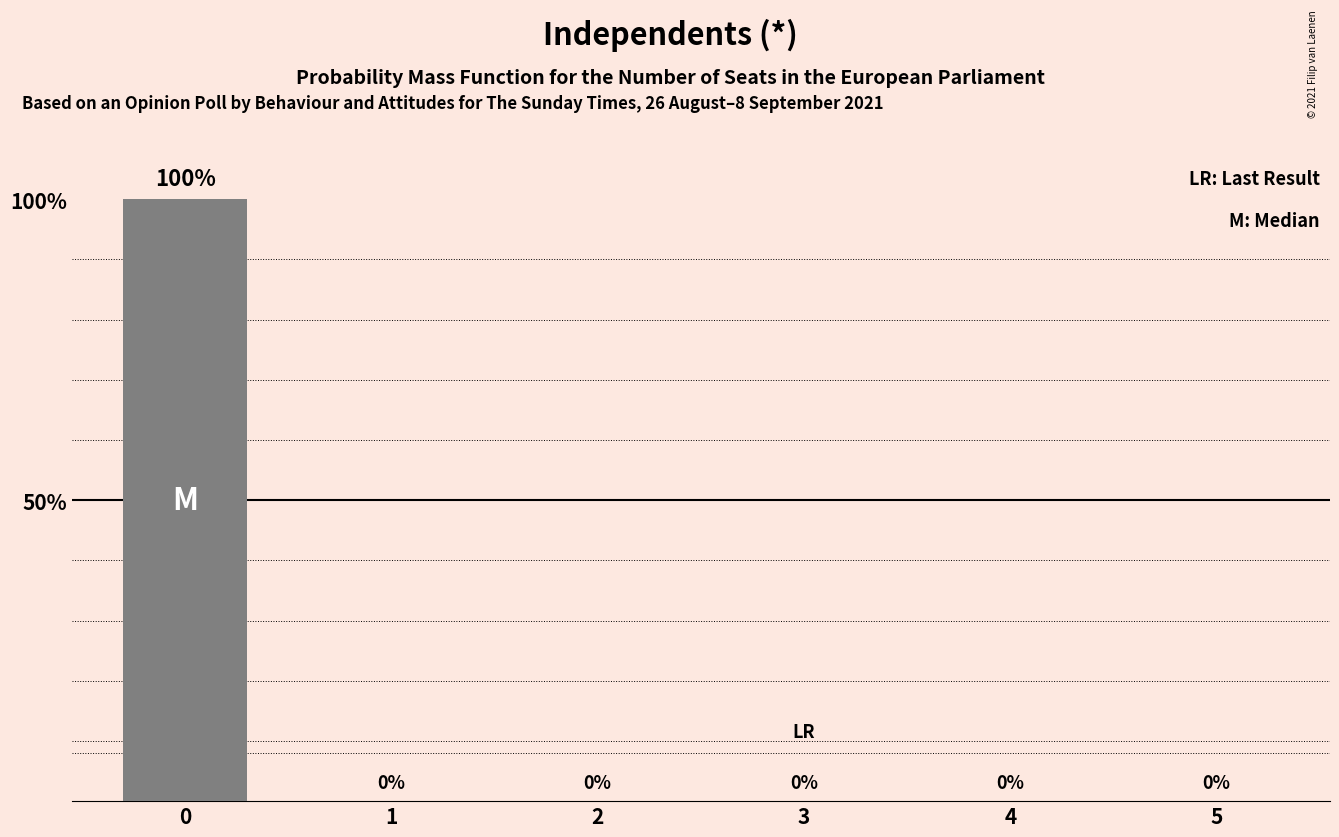

The chart shows a value of 62 at 4. True or false?

False